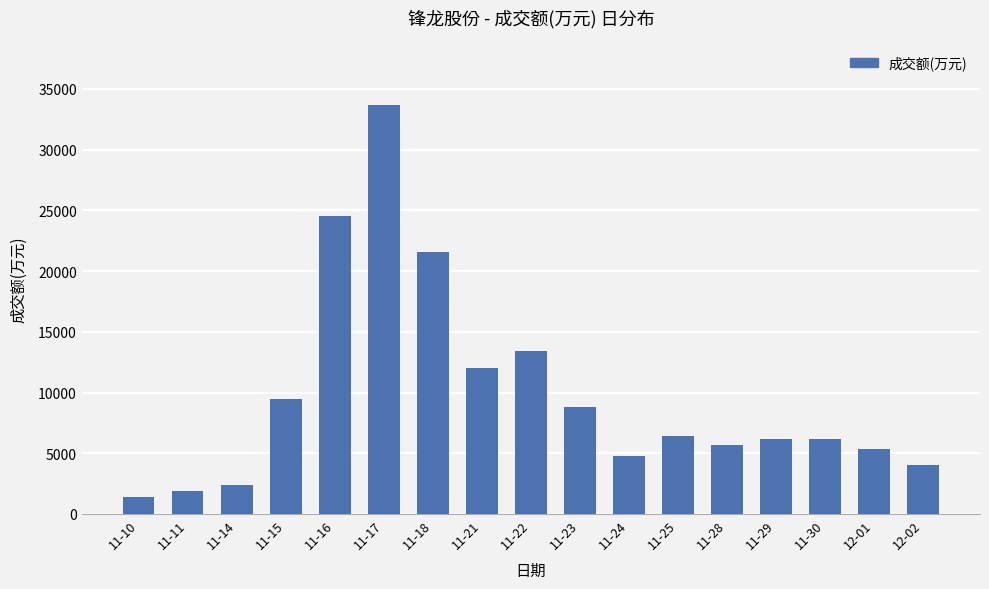

Are the bars horizontal?

No